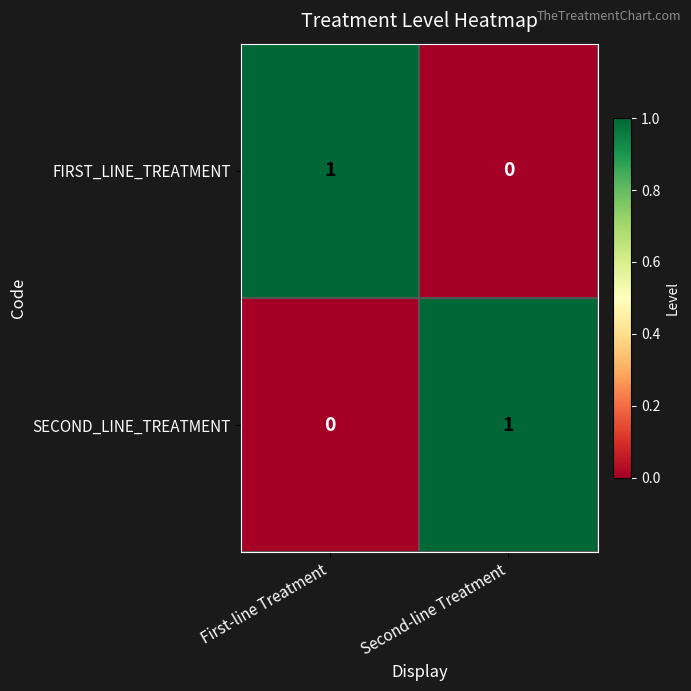

Rank the categories by SECOND_LINE_TREATMENT value from highest to lowest.

Second-line Treatment, First-line Treatment